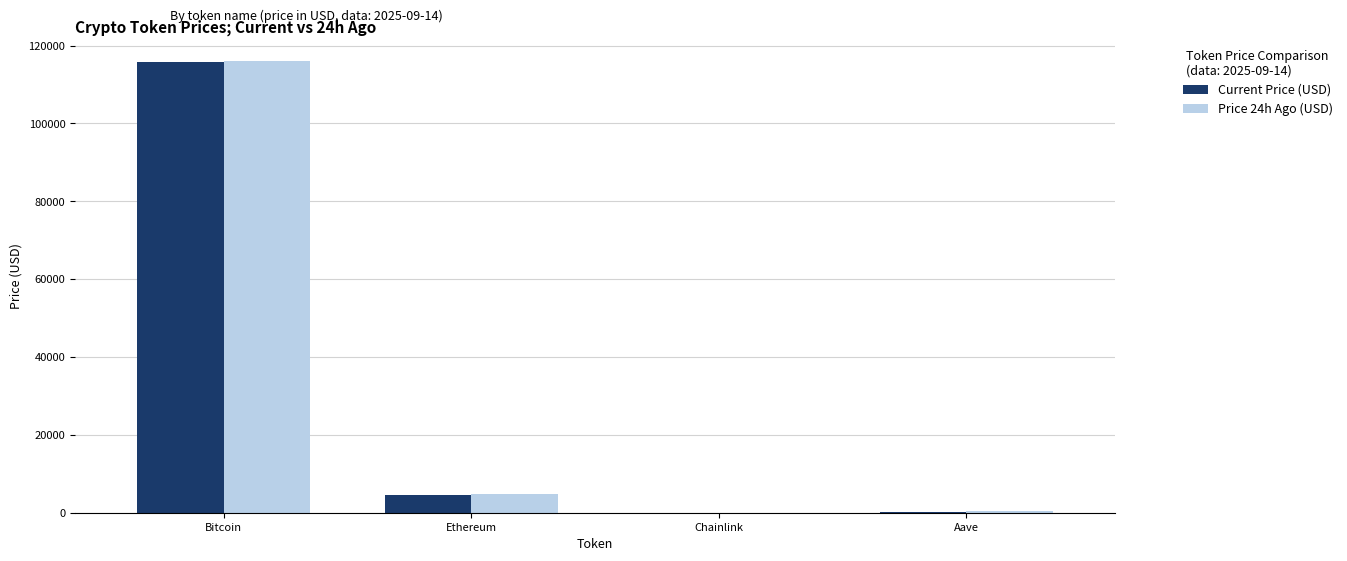

At which category is the sum across all series the highest?

Bitcoin